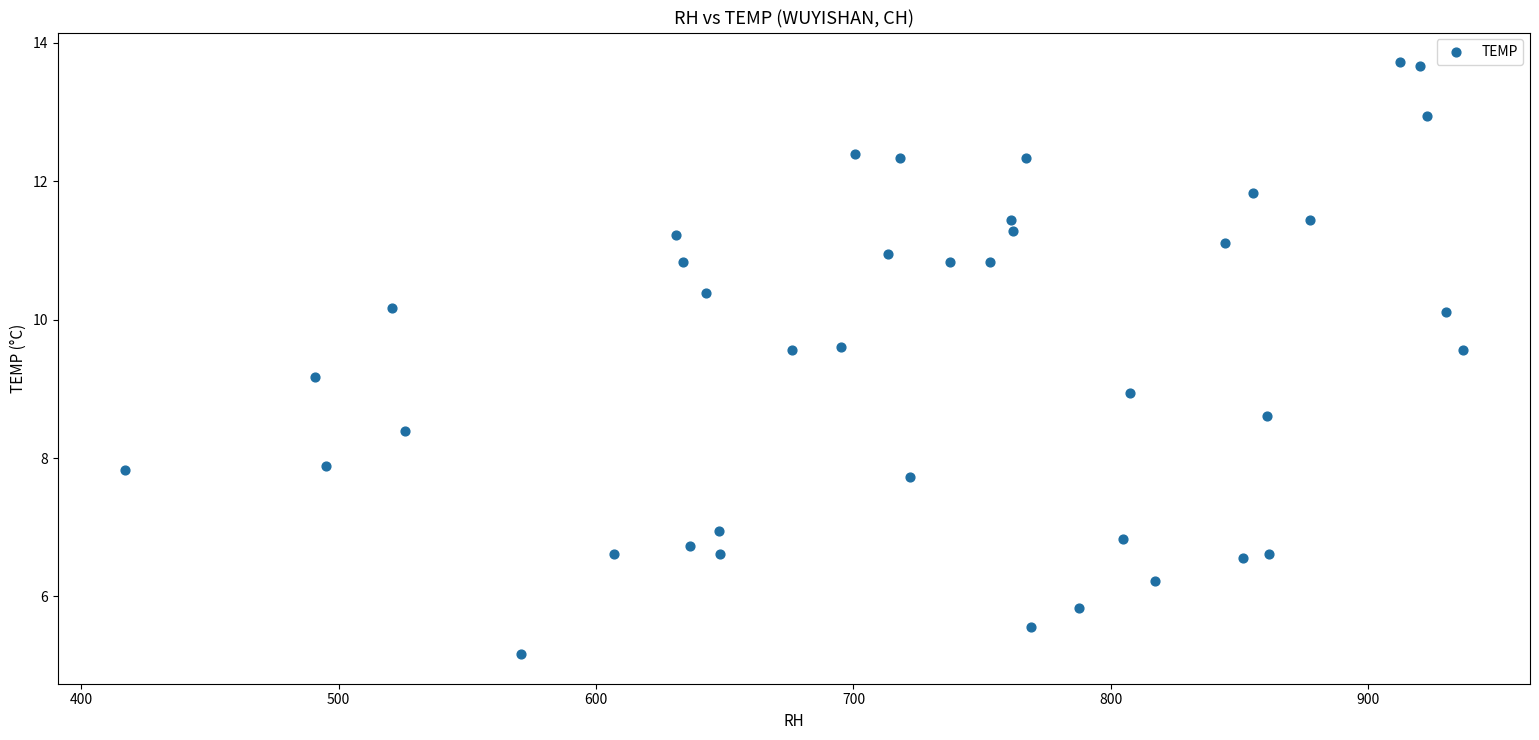

What is the range of X values (max minus min)?

520.0